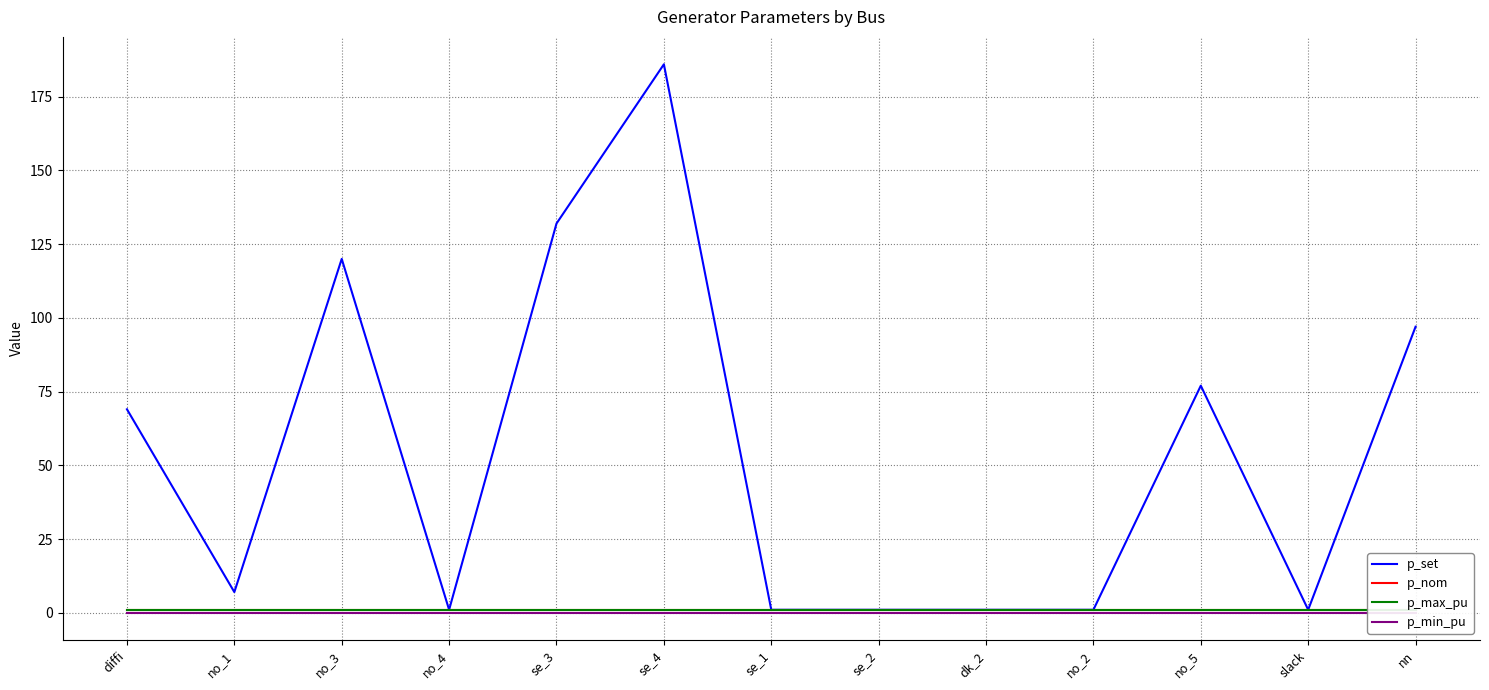

The p_nom series shows 1 at nn. True or false?

True